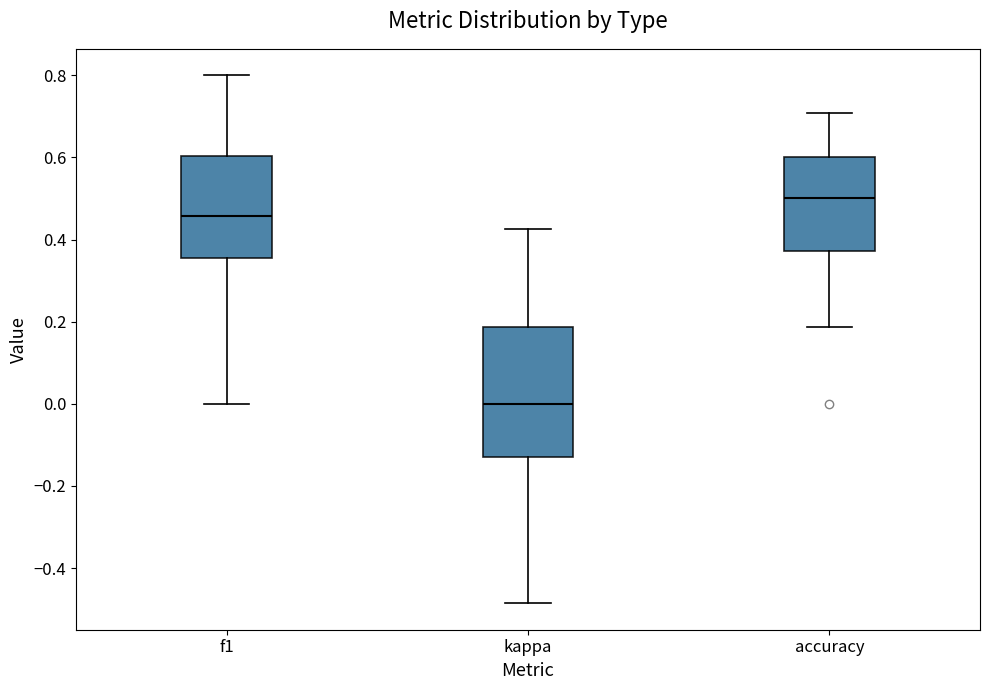

Reading left to right, transcribe this box plot: for each box, give where its median line is, the range the box spans, and where its two whiskers end, as read against the y-axis. The values are not printed on the chart, so give them approximately, as read against the axis.

f1: median 0.46, box 0.36 to 0.60, whiskers 0.00 to 0.80
kappa: median 0.00, box -0.12 to 0.18, whiskers -0.48 to 0.42
accuracy: median 0.50, box 0.38 to 0.60, whiskers 0.18 to 0.70